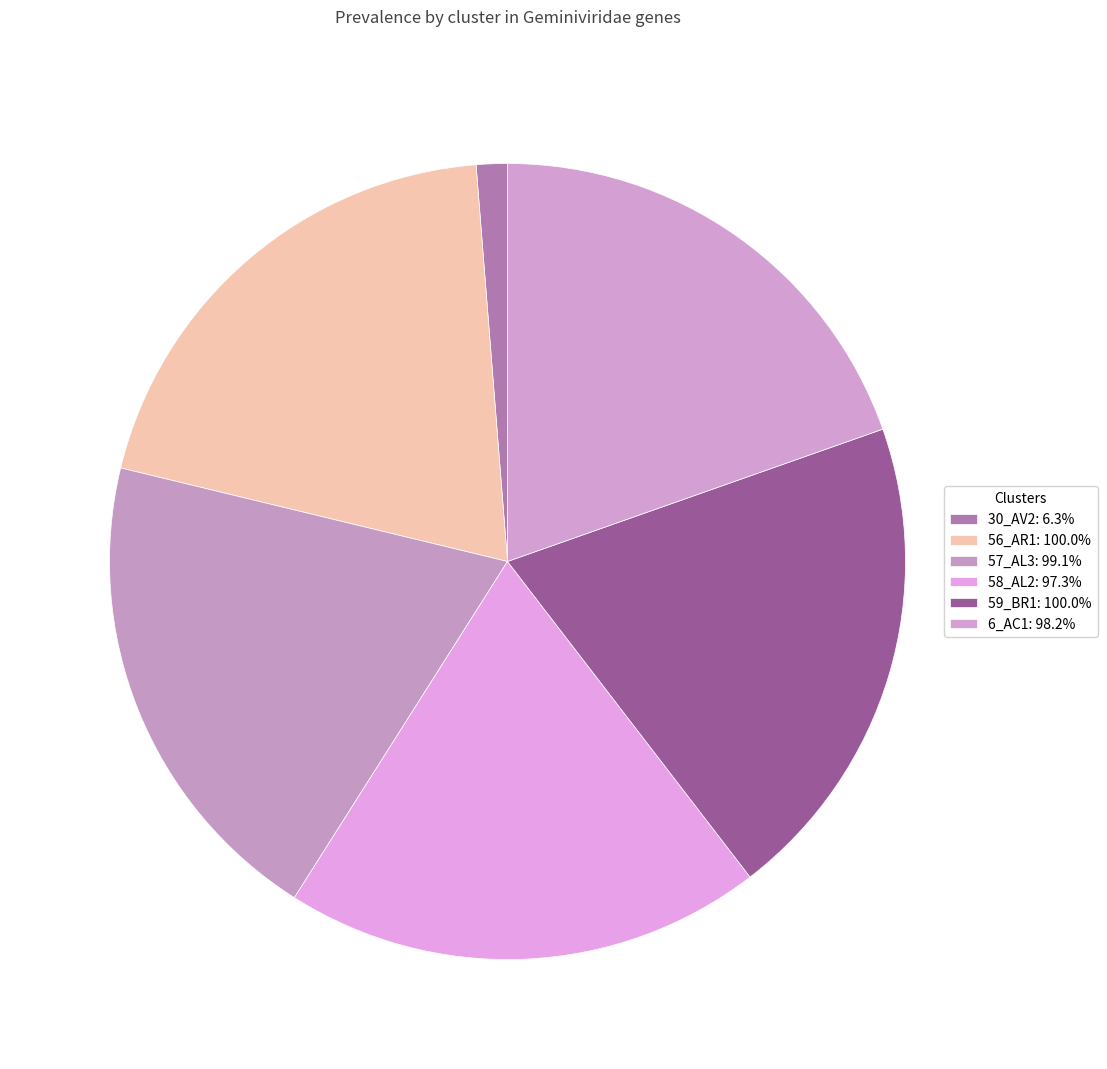

What percentage is the 59_BR1 slice, to the nearest percent?

20%